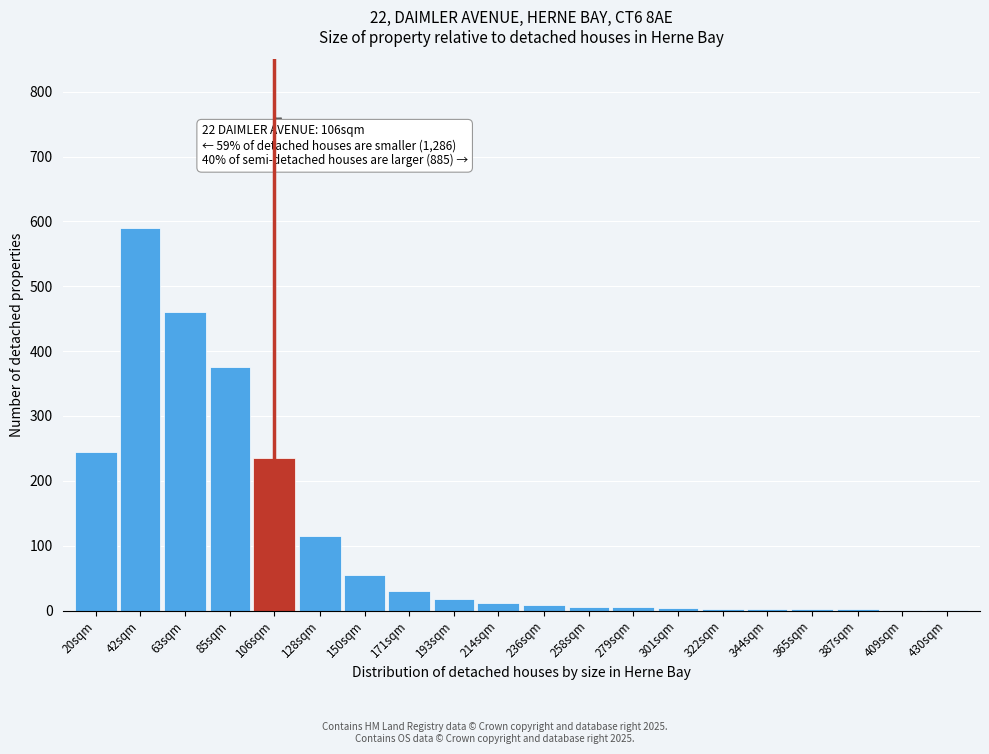

At which label is the value closest to 295?

20sqm